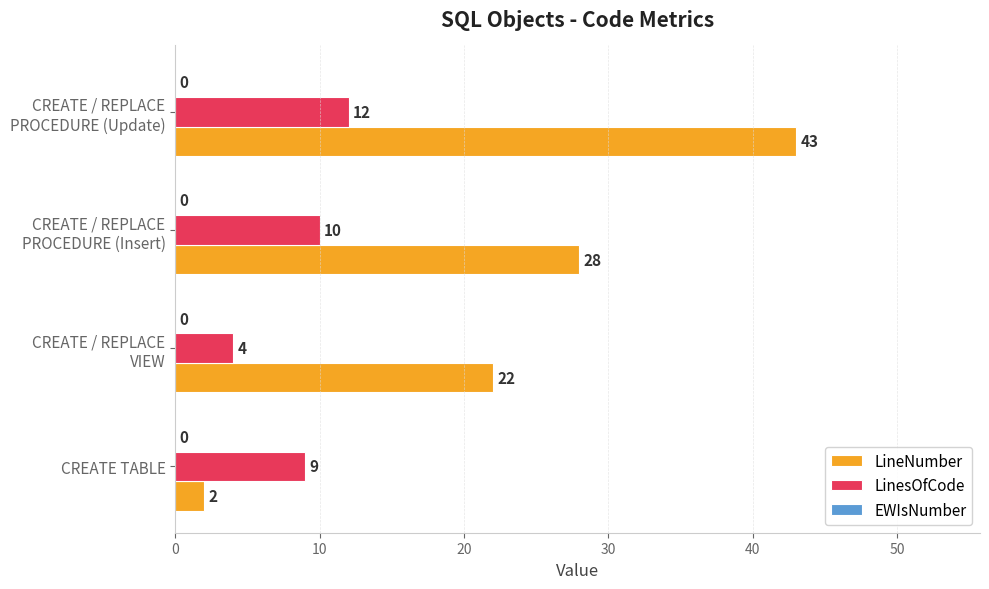

List the series in order of their peak value, highest first.

LineNumber, LinesOfCode